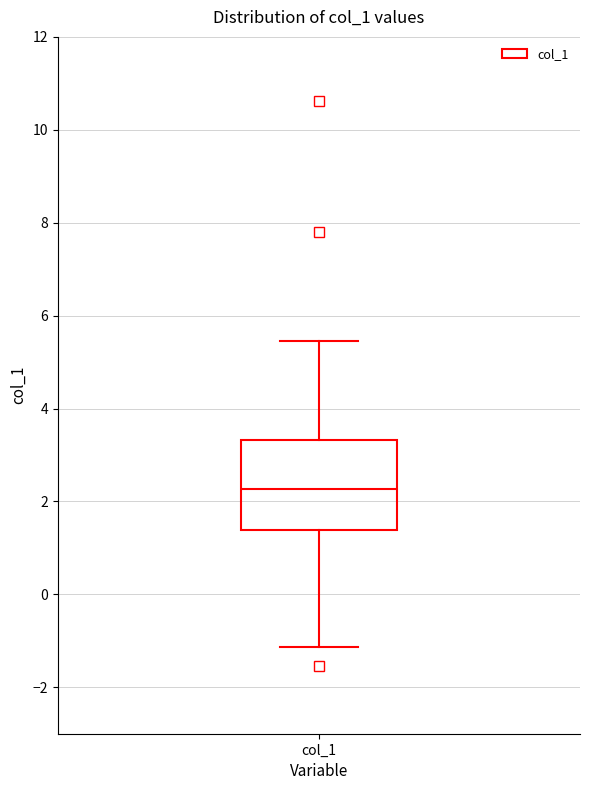

Transcribe this box plot: give where the median line is, the range the box spans, and where the two whiskers end, as read against the y-axis. The values are not printed on the chart, so give them approximately, as read against the axis.

median 2.2, box 1.4 to 3.4, whiskers -1.2 to 5.4